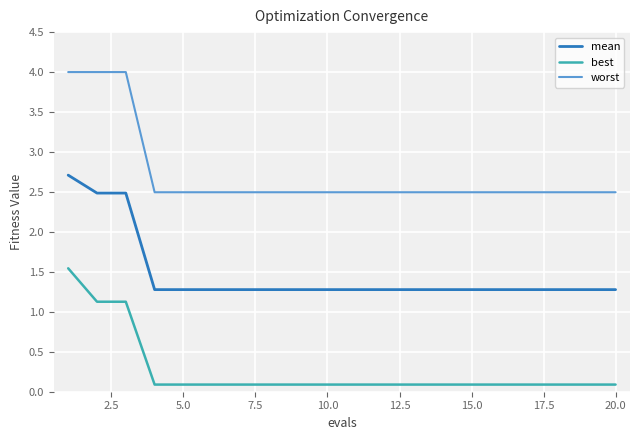

Which series has the largest total across all categories?

worst